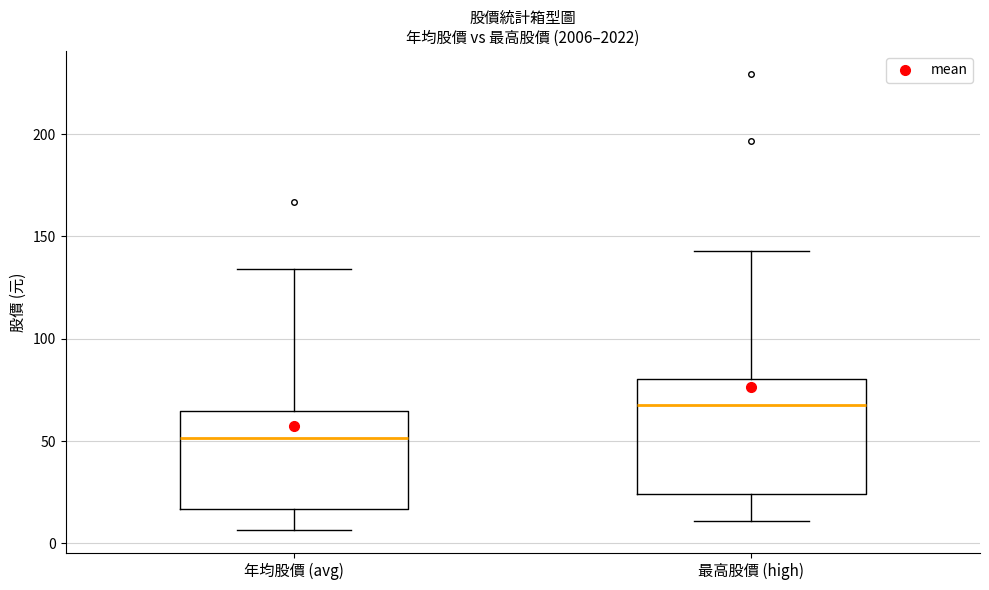

Which box has the highest median line?

最高股價 (high)